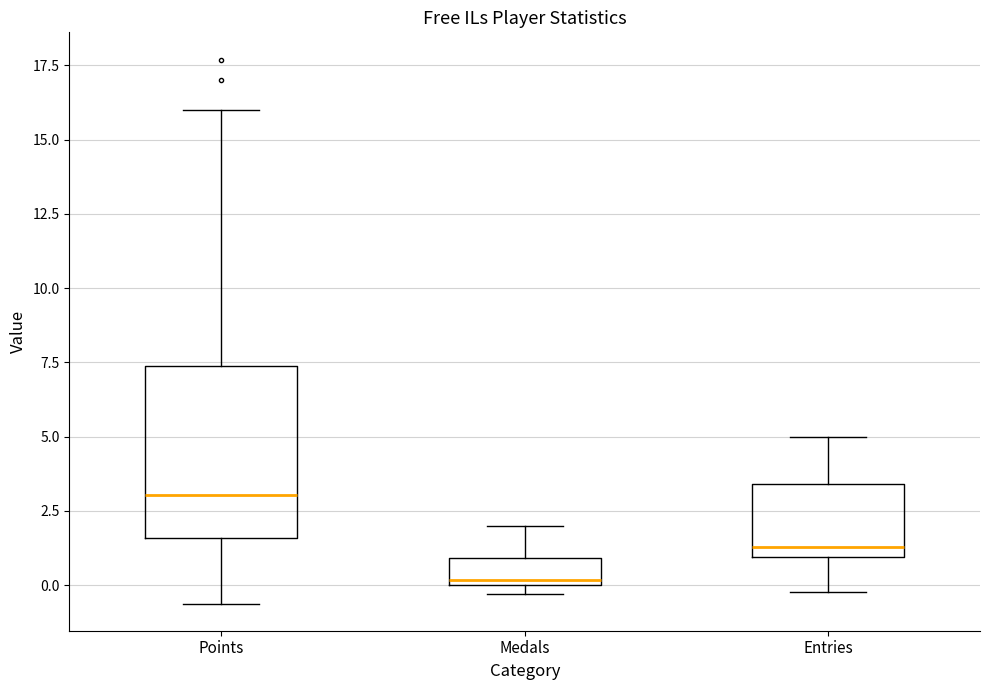

Where is the upper edge of the box for Entries on the y-axis? The values are not printed on the chart, so give them approximately, as read against the axis.

3.5